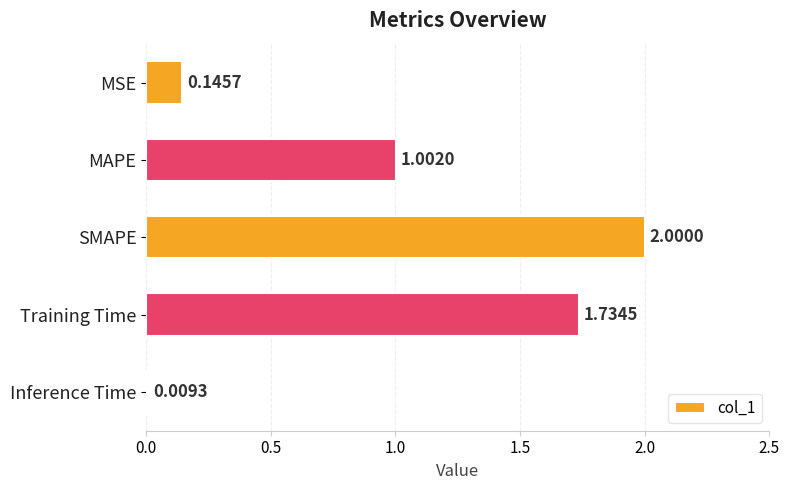

What is the difference between the maximum and minimum values?

2.0